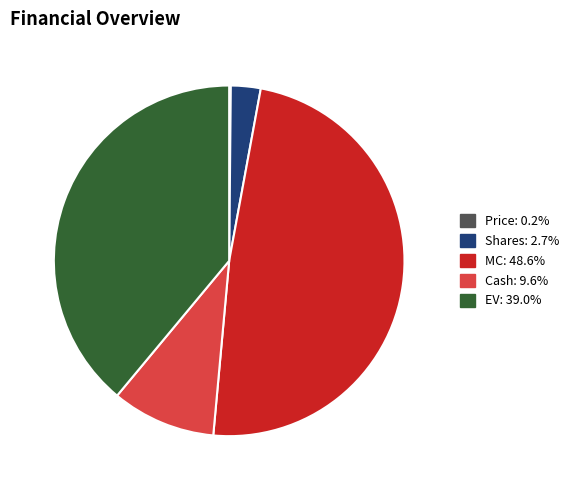

Is there a majority slice in this chart?

No